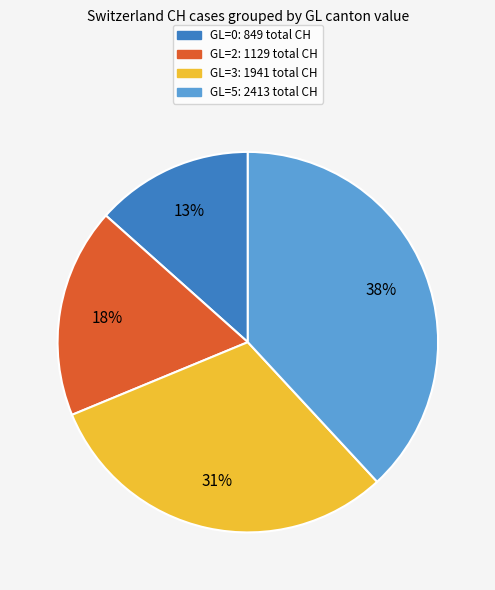

Is there a majority slice in this chart?

No